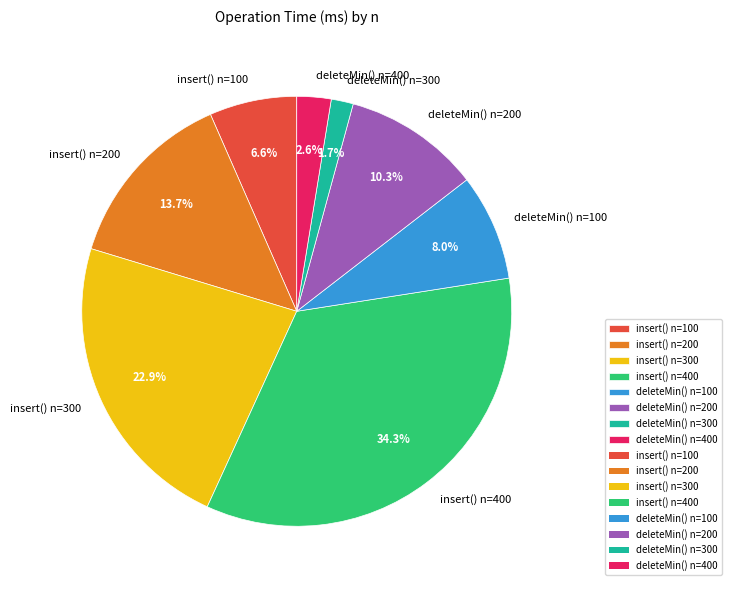

To the nearest percent, what portion does deleteMin() n=400 represent?

3%